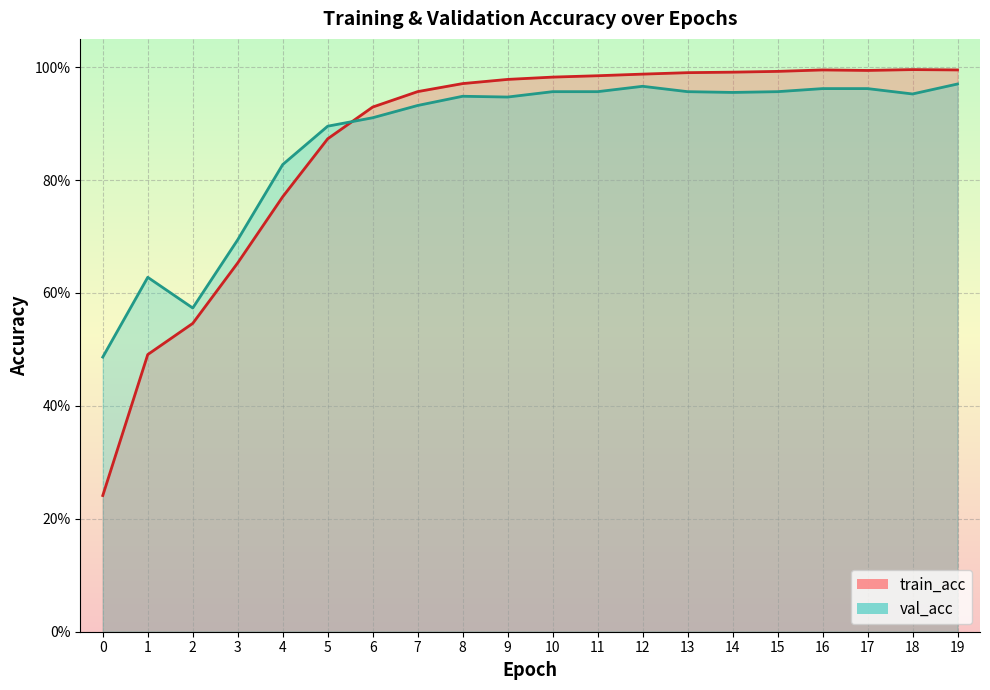

Is it true that train_acc equals 0.7 at 3?

True